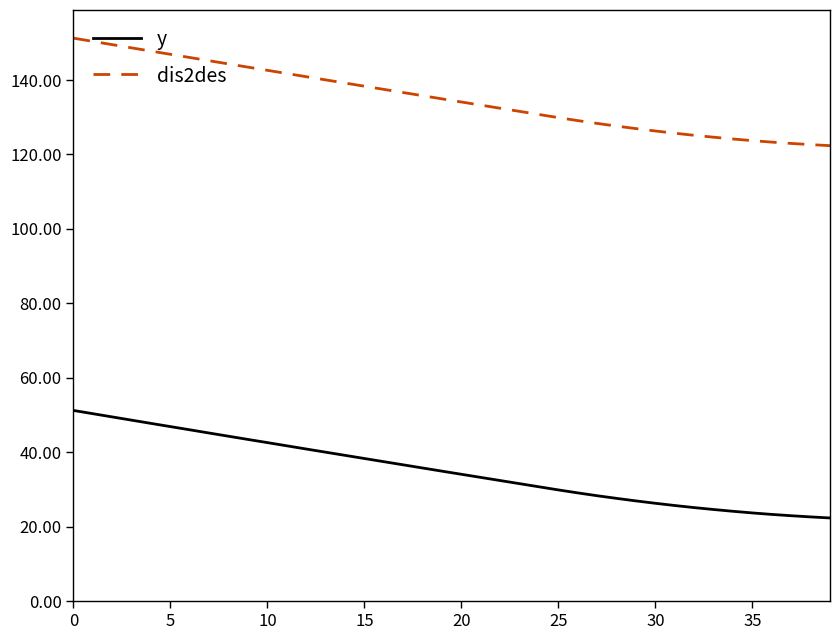

What is the lowest value of the y series?

22.4